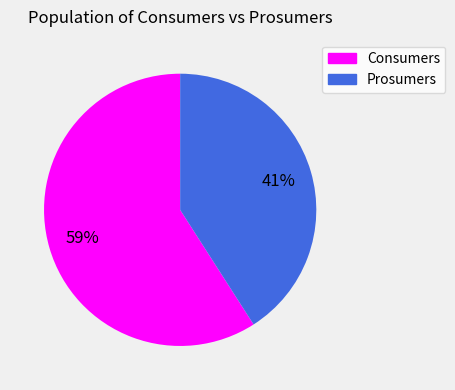

To the nearest percent, what is the combined percentage of Consumers and Prosumers?

100%